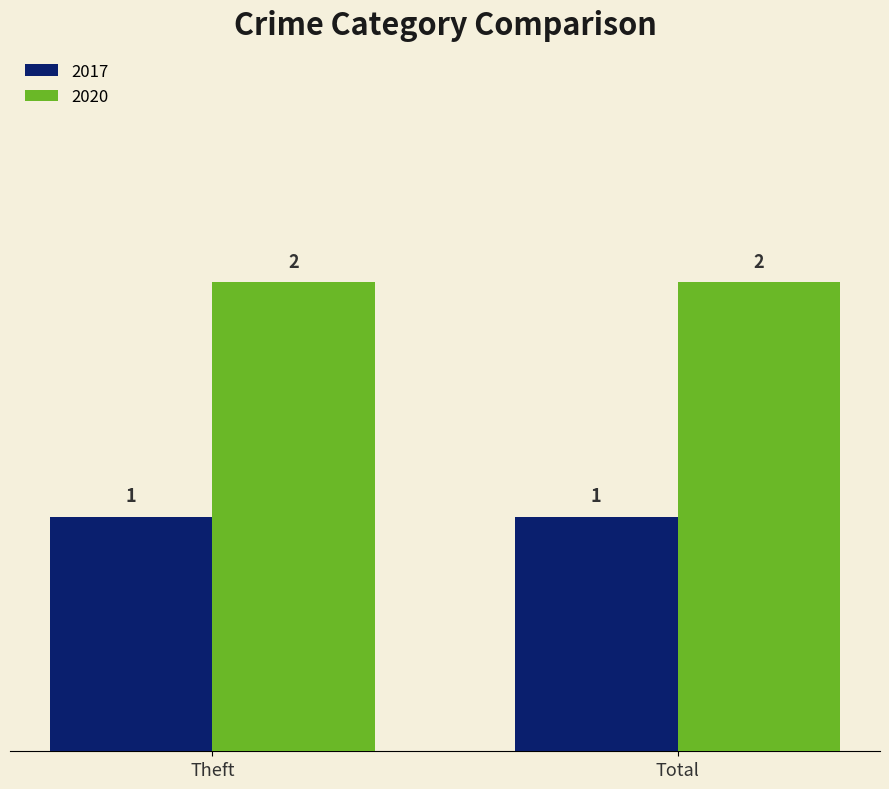

Rank the series at Total from lowest to highest value.

2017, 2020